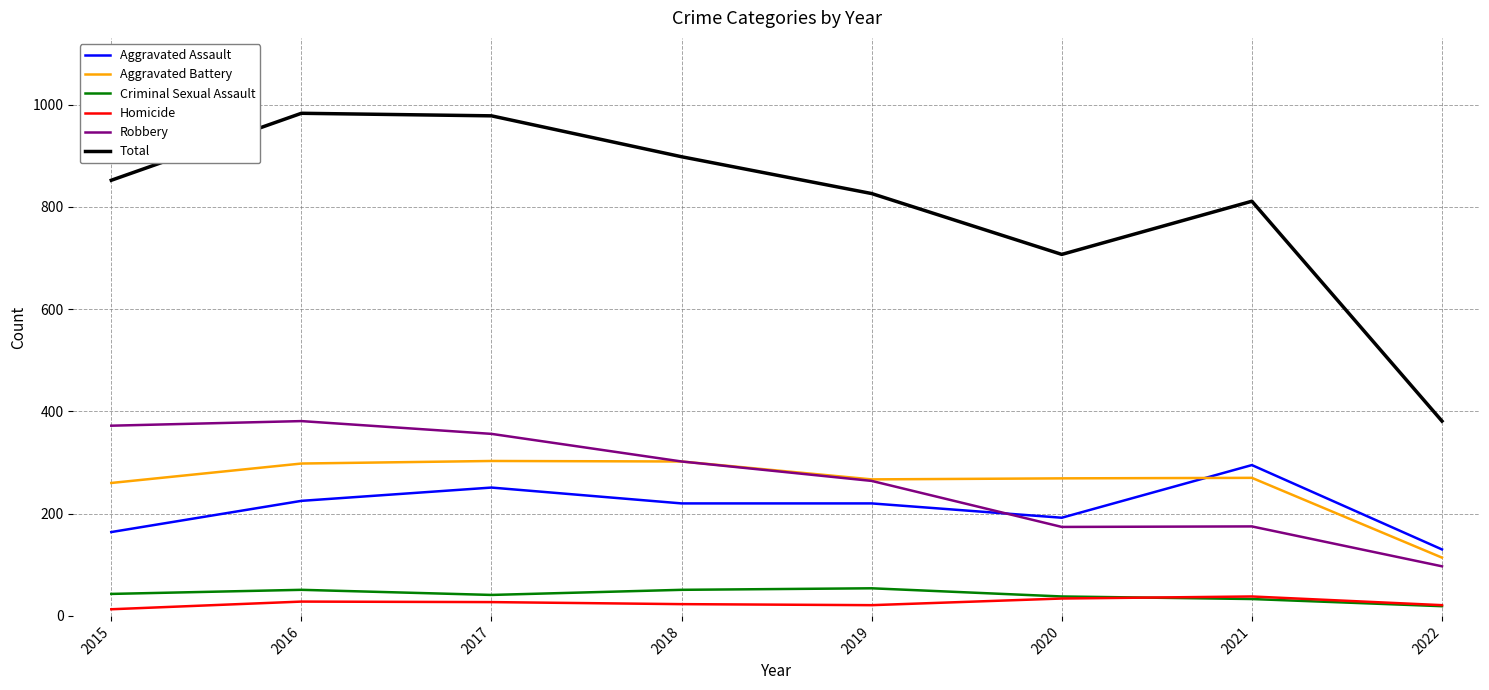

The Criminal Sexual Assault series shows 20 at 2019. True or false?

False